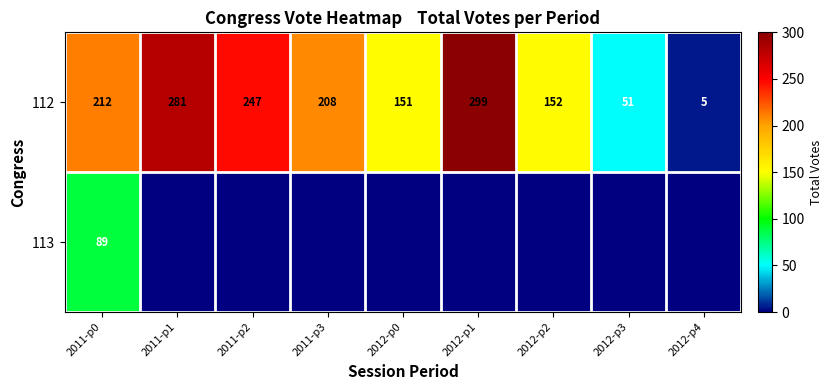

What is the difference between the maximum and minimum values in the 112 series?

294